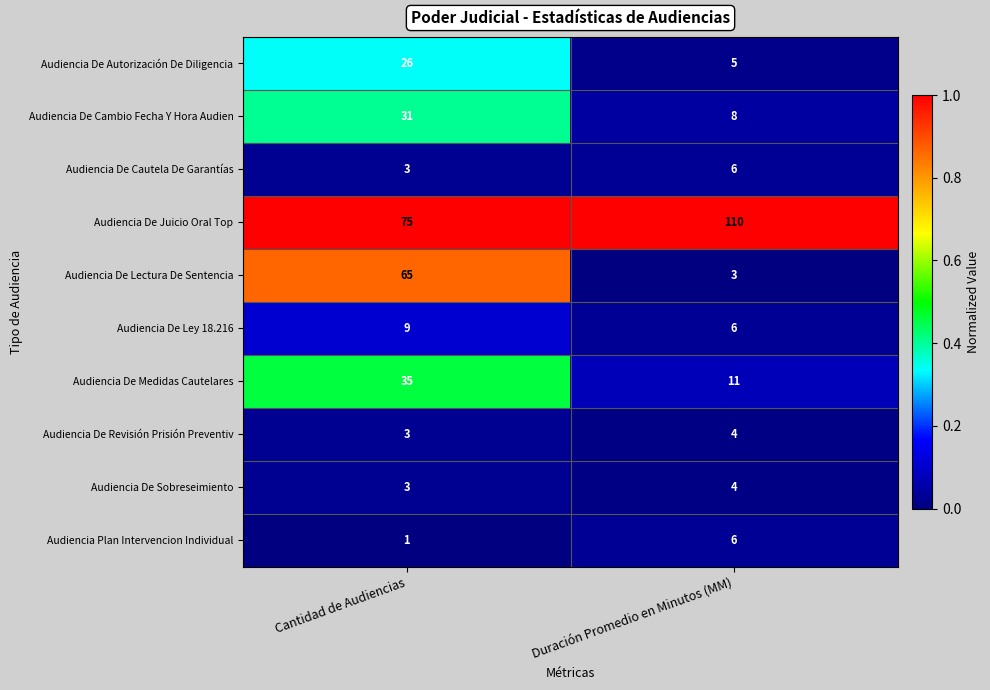

What is the difference between the highest and lowest values at Cantidad de Audiencias?

74